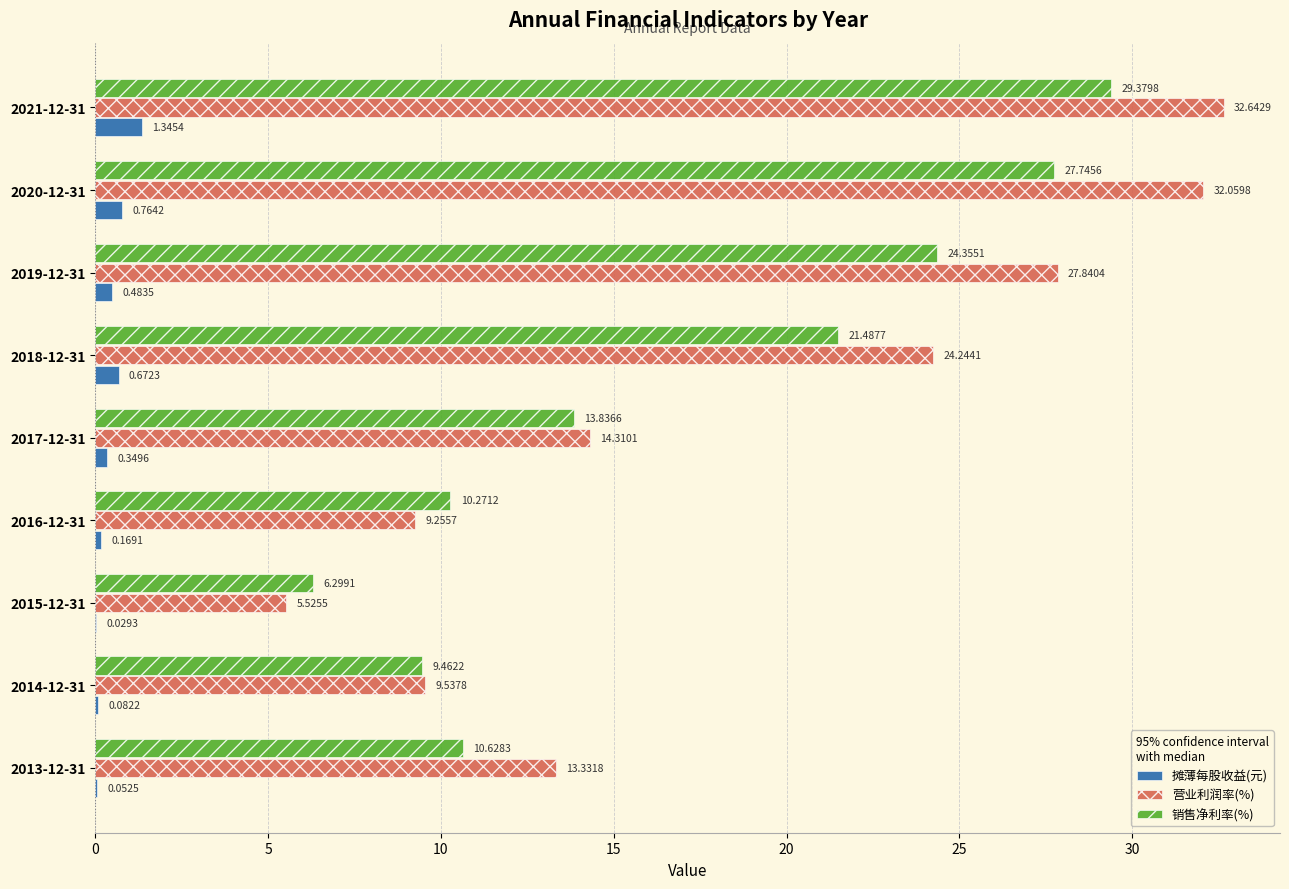

Which series changed the most between 2017-12-31 and 2020-12-31?

营业利润率(%)